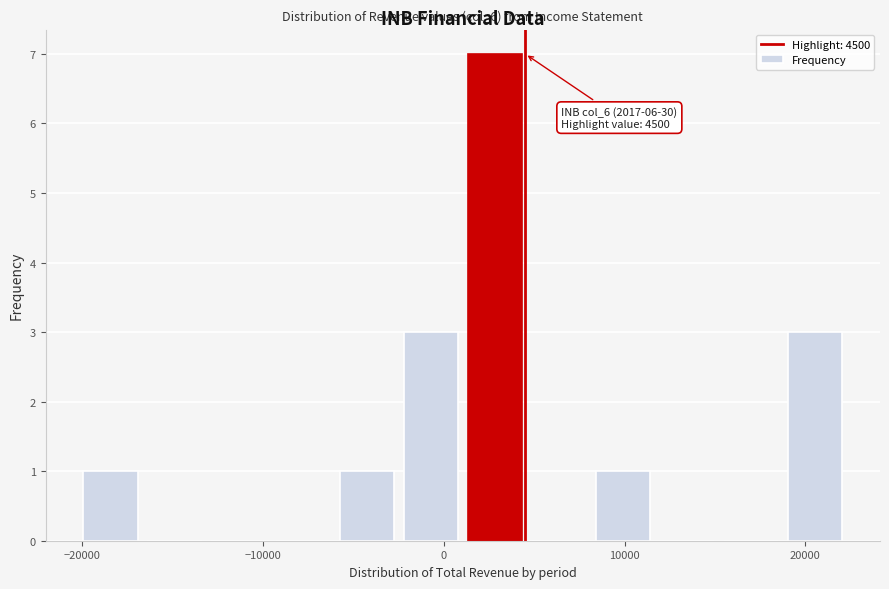

Around what value on the x-axis is the tallest bar? Give the approximate position of its centre, as read against the axis.

3000